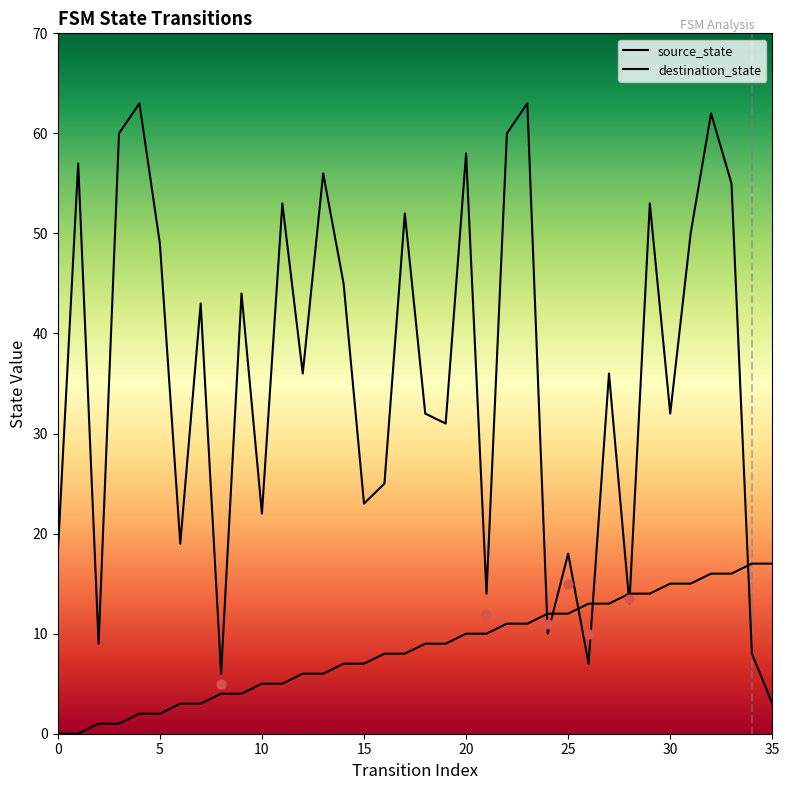

Which series has the largest total across all categories?

destination_state